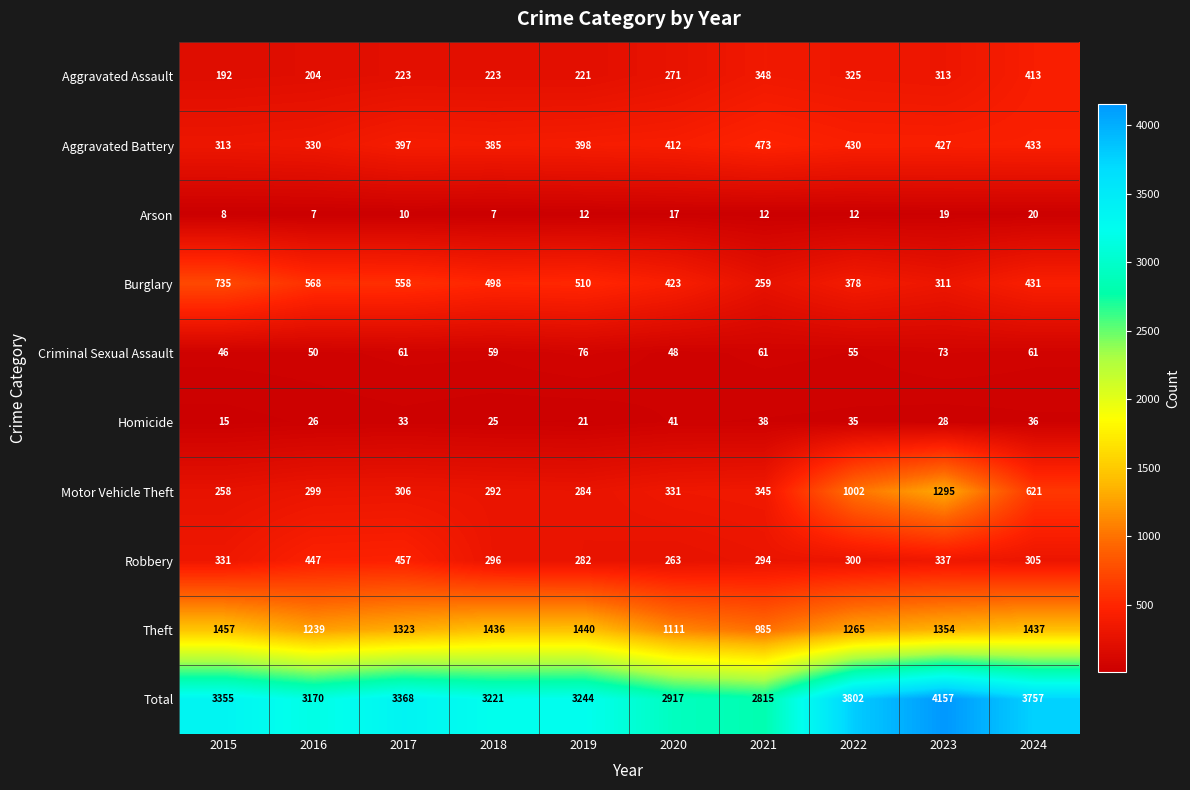

What is the highest value of the Motor Vehicle Theft series?

1295